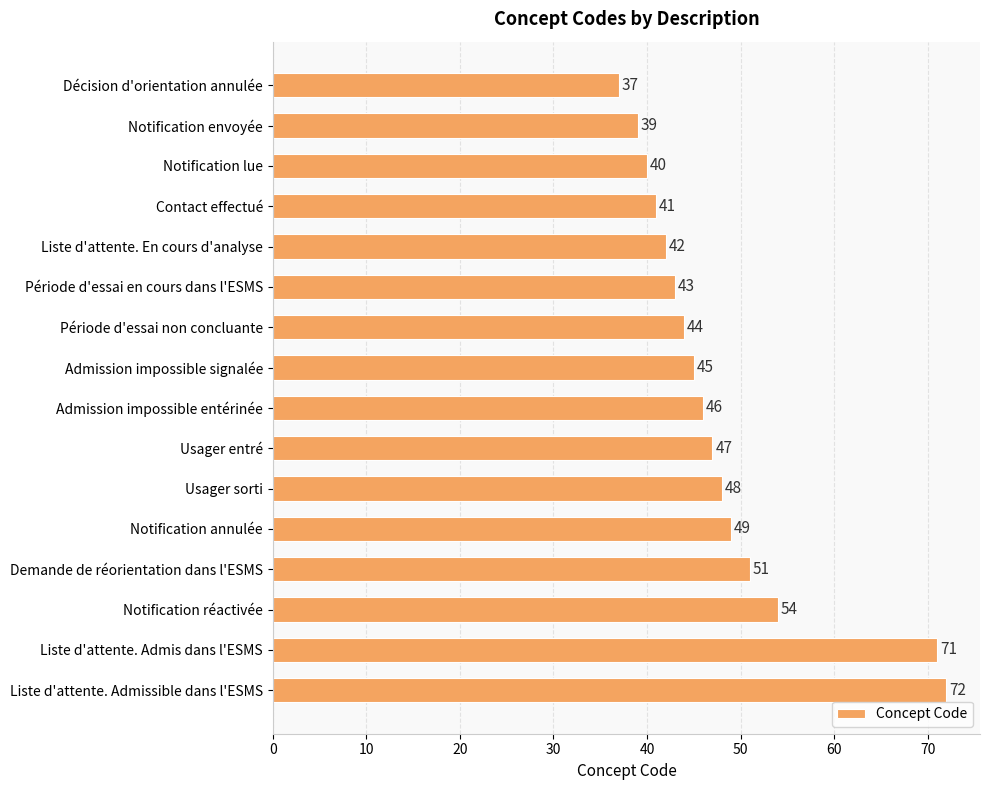

What is the maximum value shown in the chart?

72